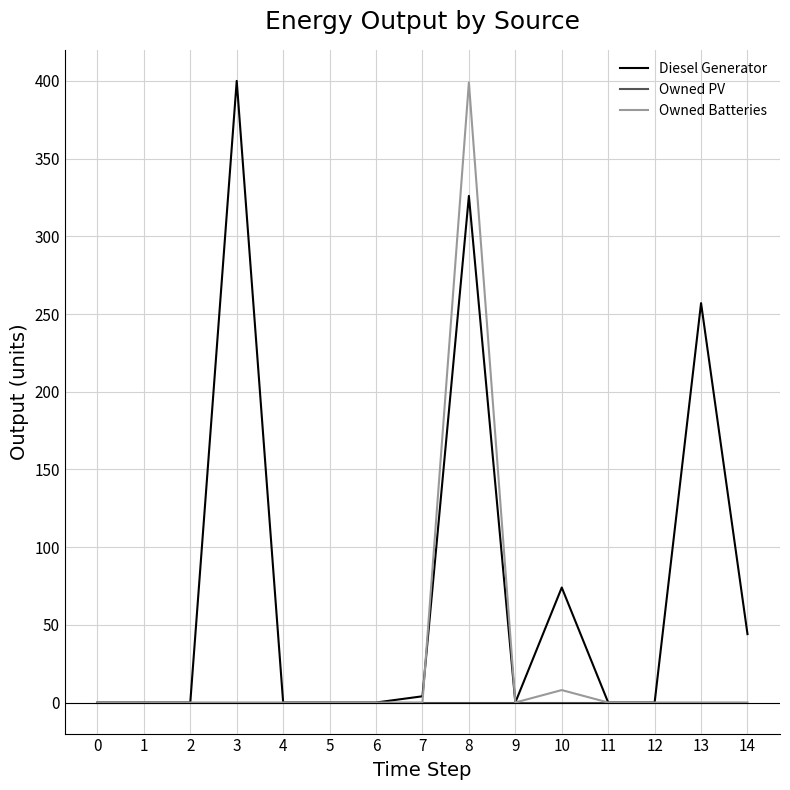

What is the greatest value displayed?

400.0